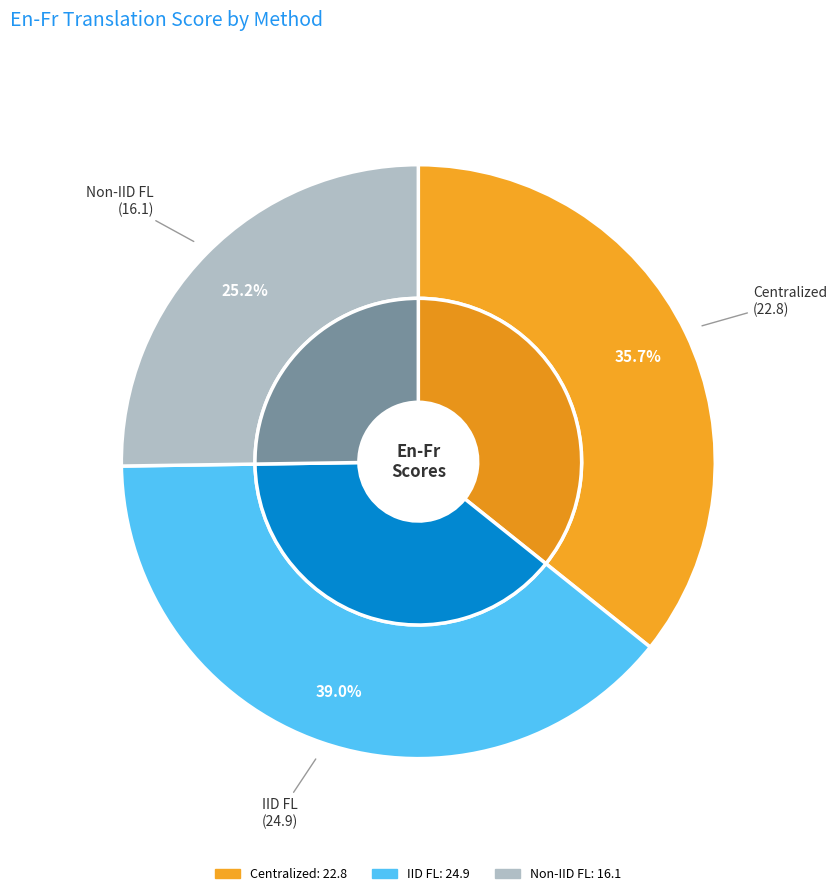

To the nearest percent, what is the difference between the IID FL and Non-IID FL slice percentages?

14%